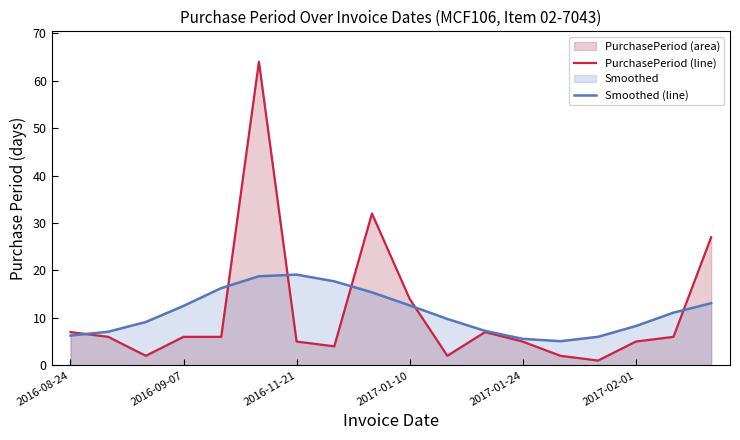

Which series ends up on top after the final intersection of PurchasePeriod (line) and Smoothed (line)?

PurchasePeriod (line)